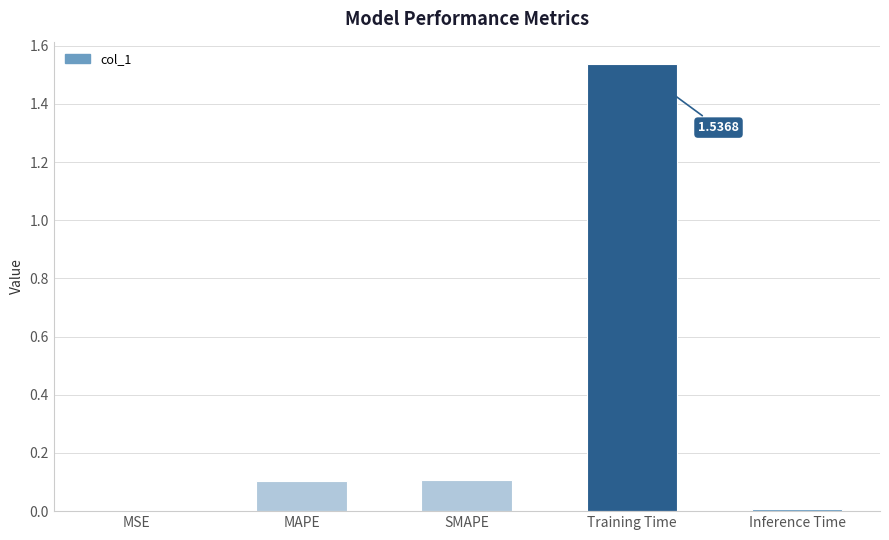

Are the bars grouped side by side (vs. stacked)?

No